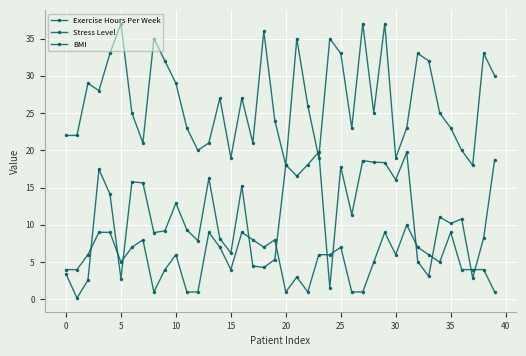

Does the chart display data point markers on the line(s)?

Yes